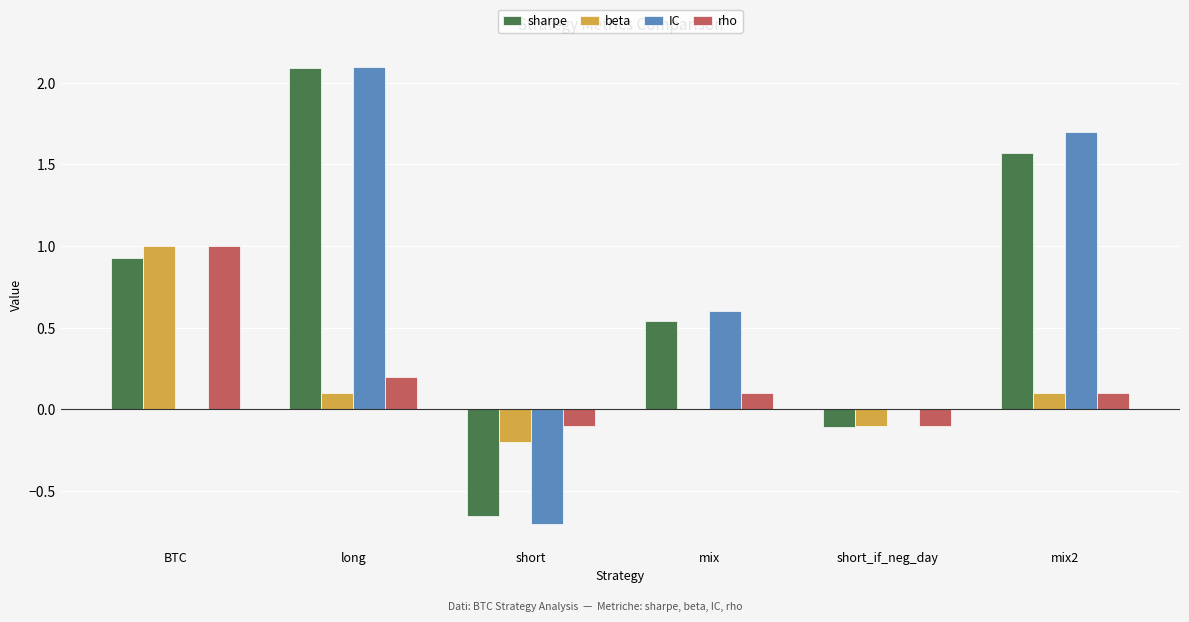

Which series has the largest total across all categories?

sharpe